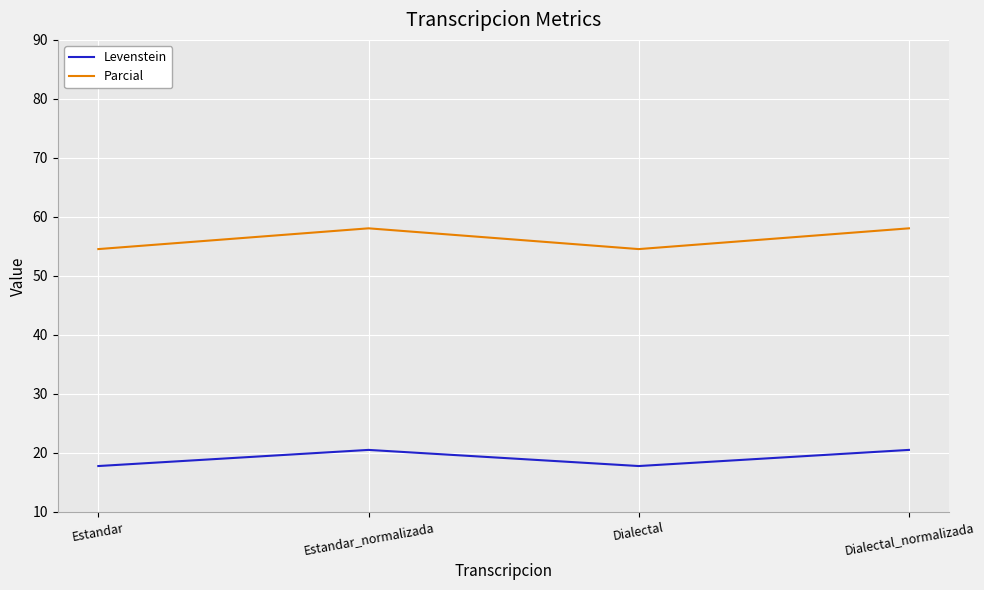

What position from the right is Estandar?

4